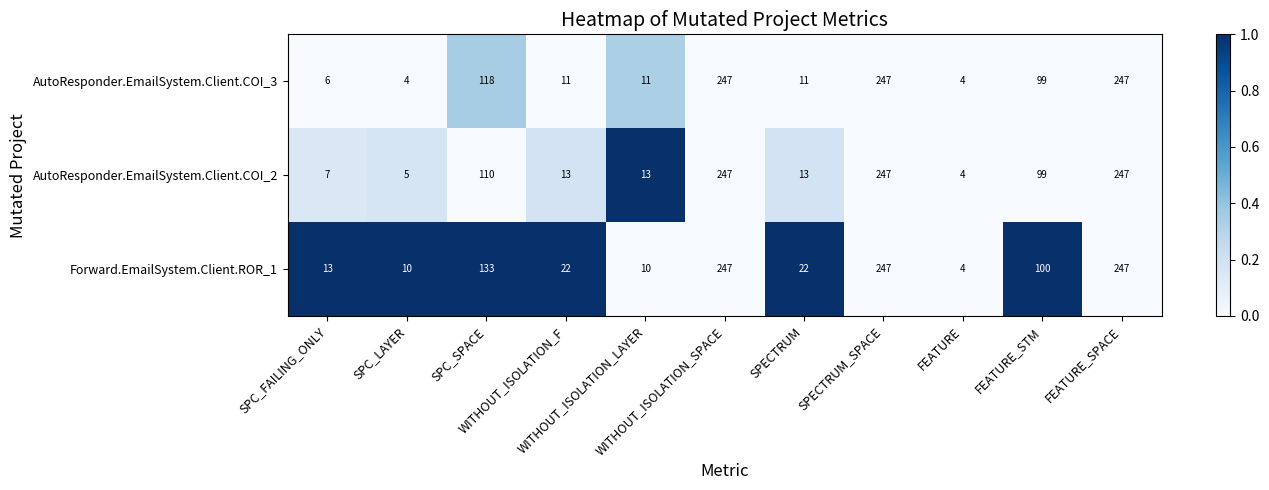

What is the lowest value of the Forward.EmailSystem.Client.ROR_1 series?

4